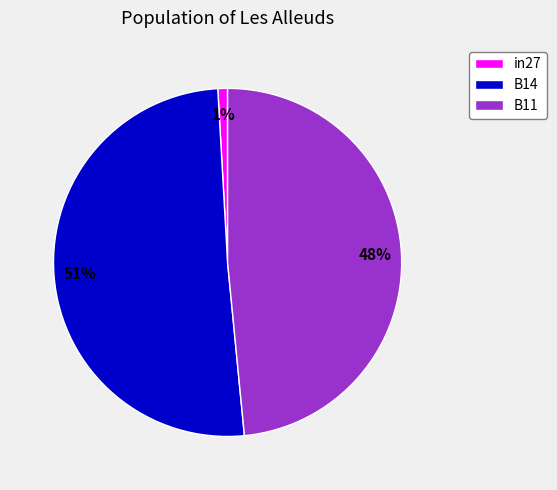

What is the majority slice?

B14